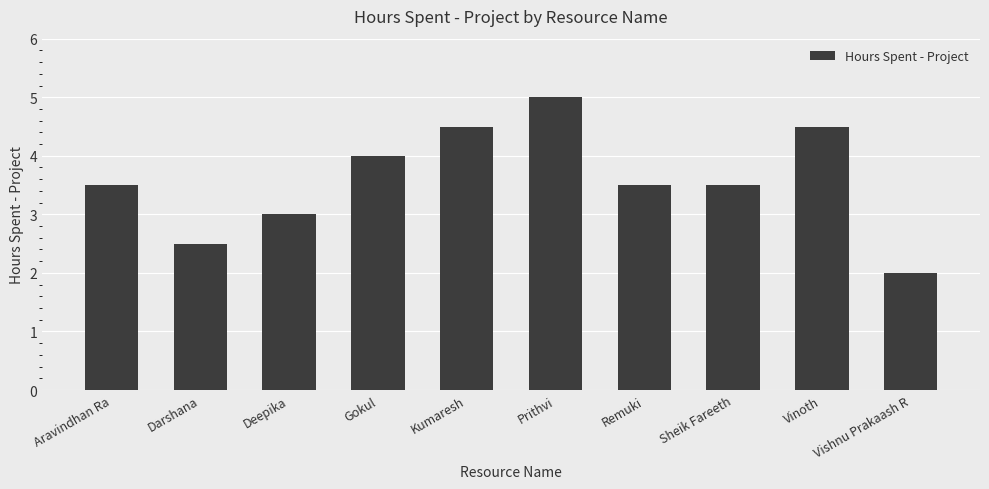

What is the smallest value displayed?

2.0